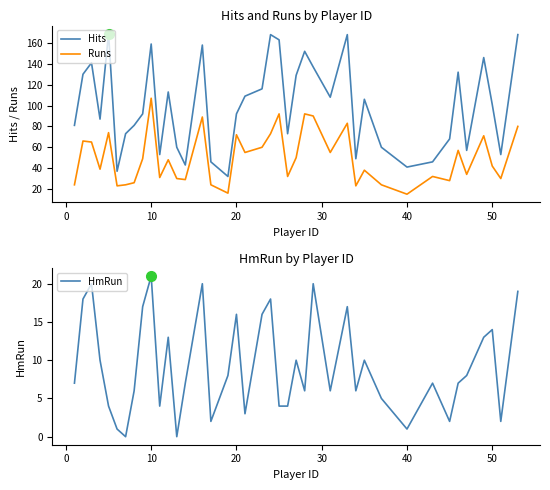

What is the highest value of the Hits series?

169